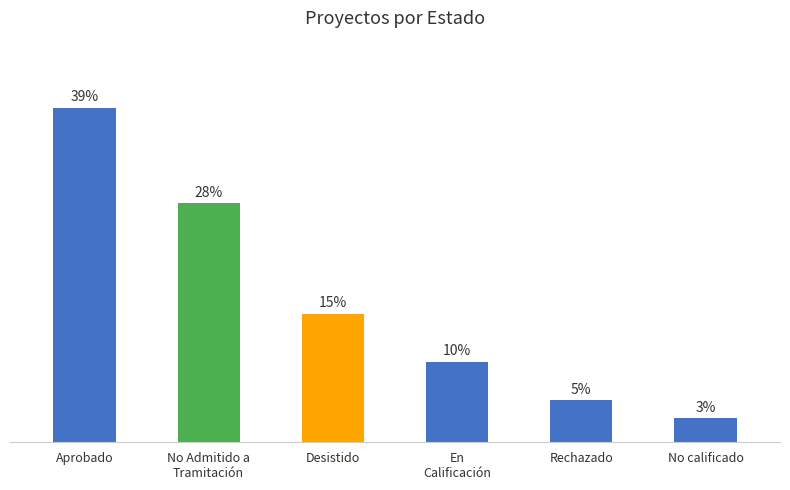

What is the label of the 1st bar from the left?

Aprobado